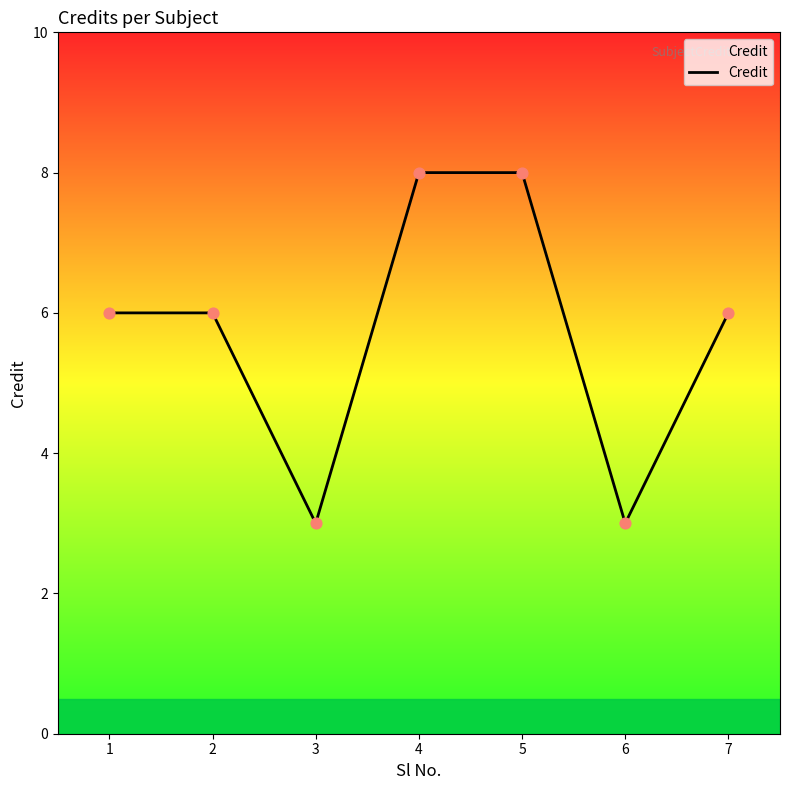

Approximately how many times larger is the value at 5 compared to 3?

2.7